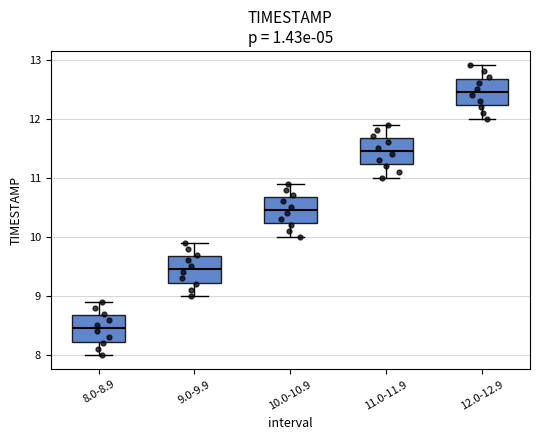

Where does the median line of the box for 9.0-9.9 sit on the y-axis? The values are not printed on the chart, so give them approximately, as read against the axis.

9.5